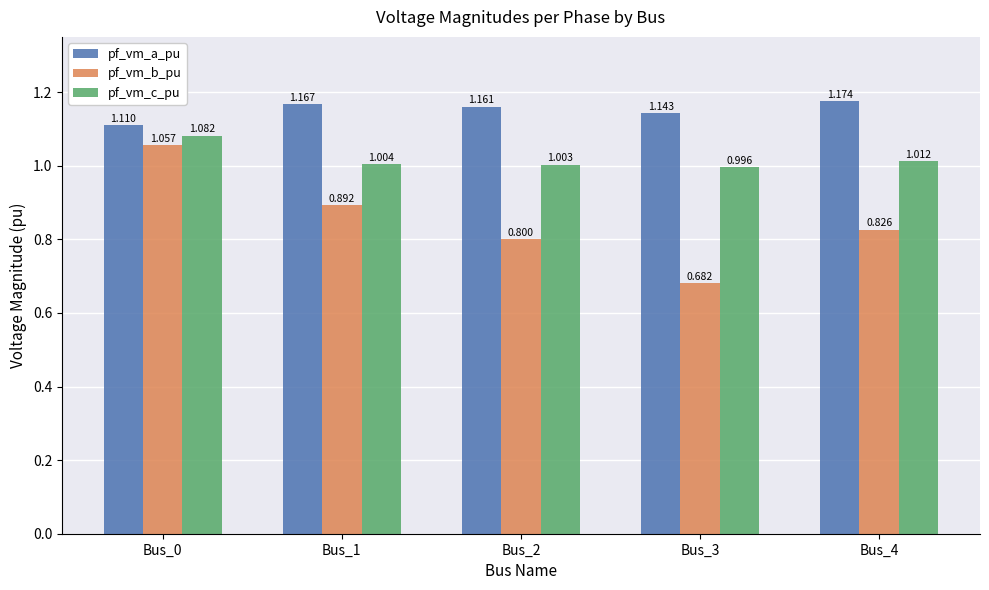

What is the value of the pf_vm_b_pu bar at the 5th from the left?

0.8